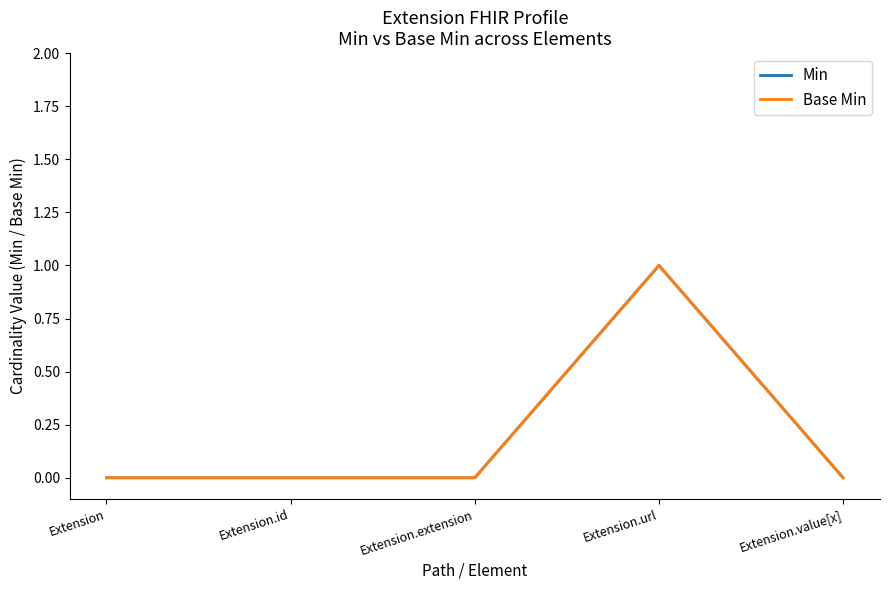

Reading left to right, what are all the values shown in this chart?

Min: 0	0	0	1	0
Base Min: 0	0	0	1	0